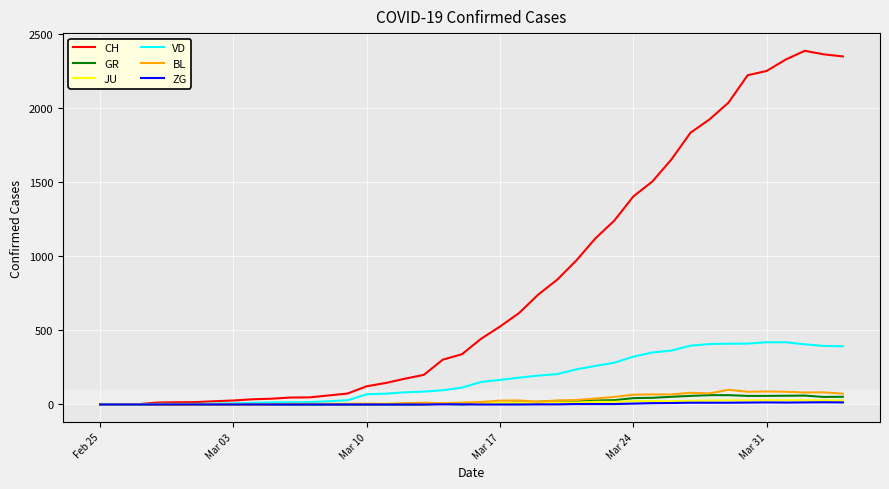

What is the sum of all JU values?

498